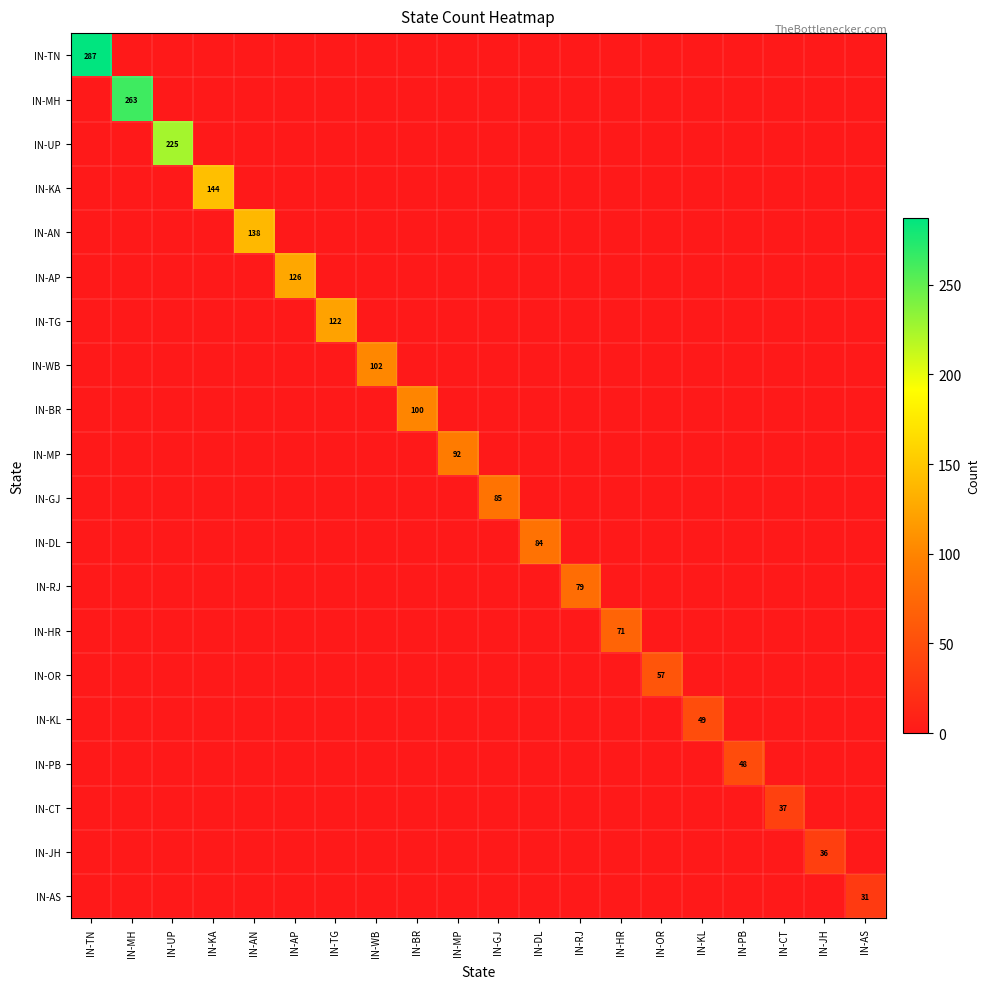

At which label is IN-BR closest to 50?

IN-TN